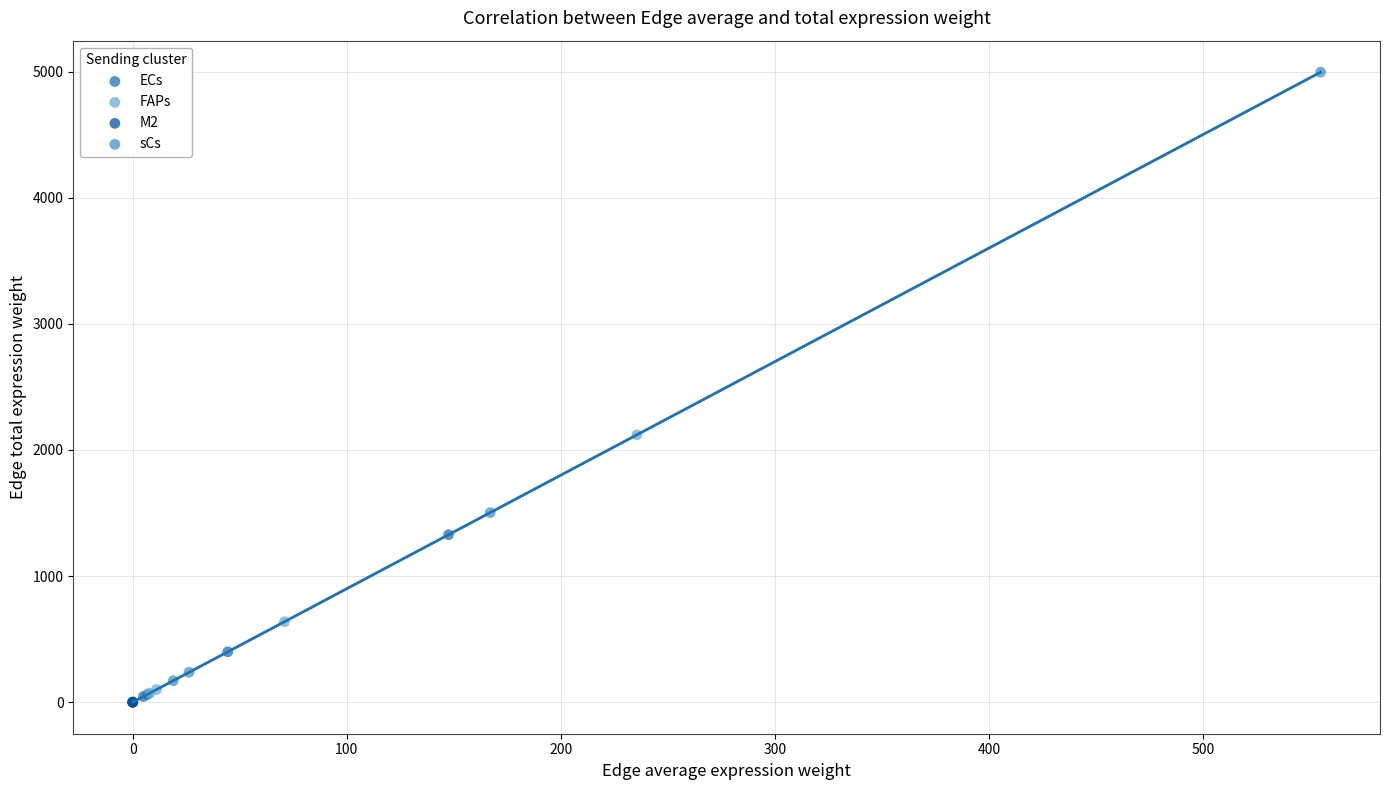

Which series contains the lowest Y value?

M2